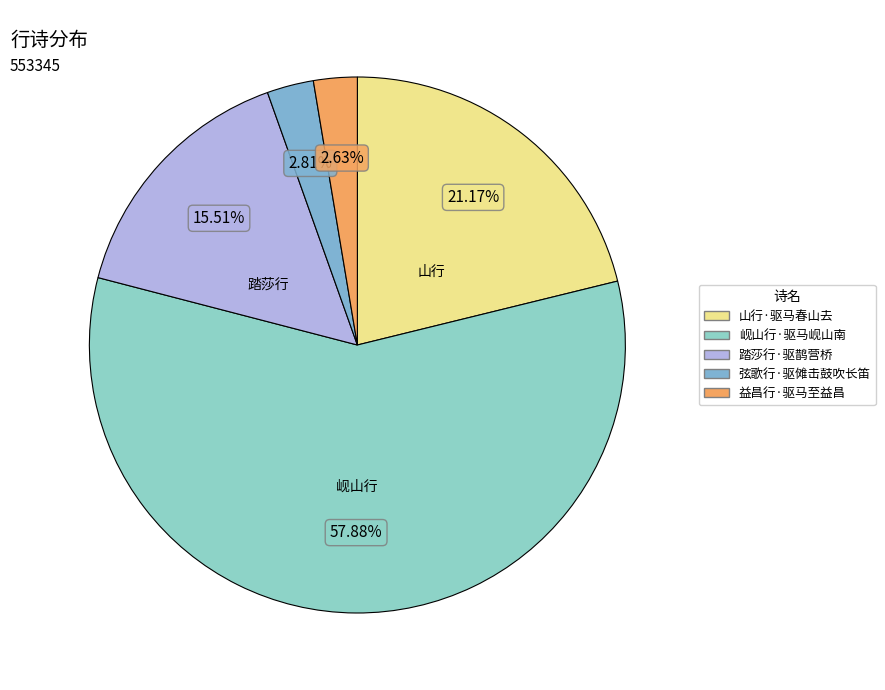

What is the change in value from 弦歌行·驱傩击鼓吹长笛 to 益昌行·驱马至益昌?

-1021